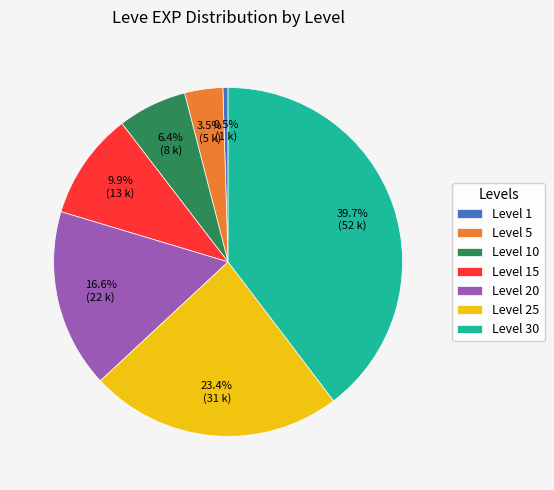

Rank the categories by value from highest to lowest.

Level 30, Level 25, Level 20, Level 15, Level 10, Level 5, Level 1